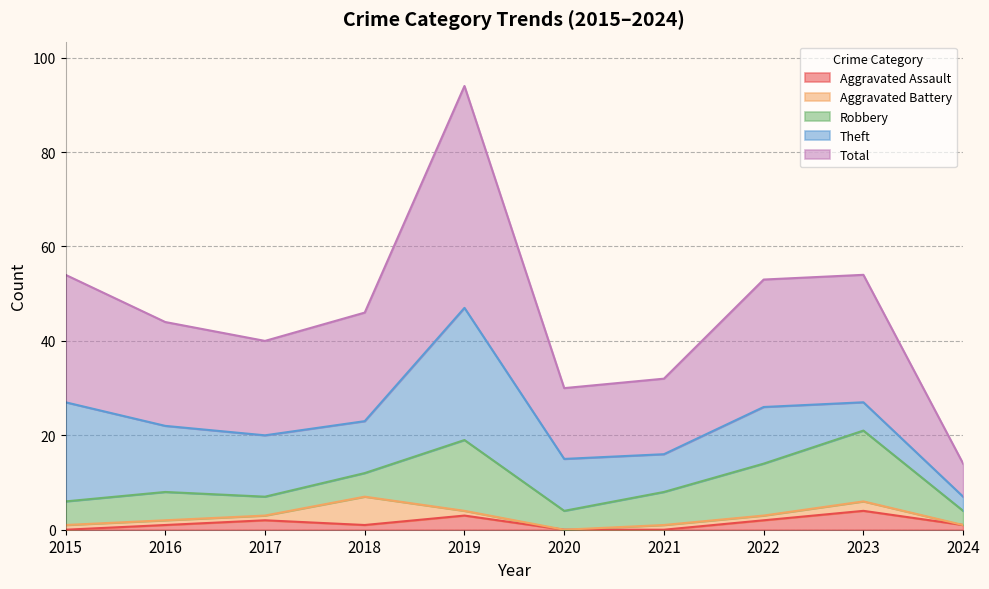

Which has a higher value, 2021 or 2024?

2024